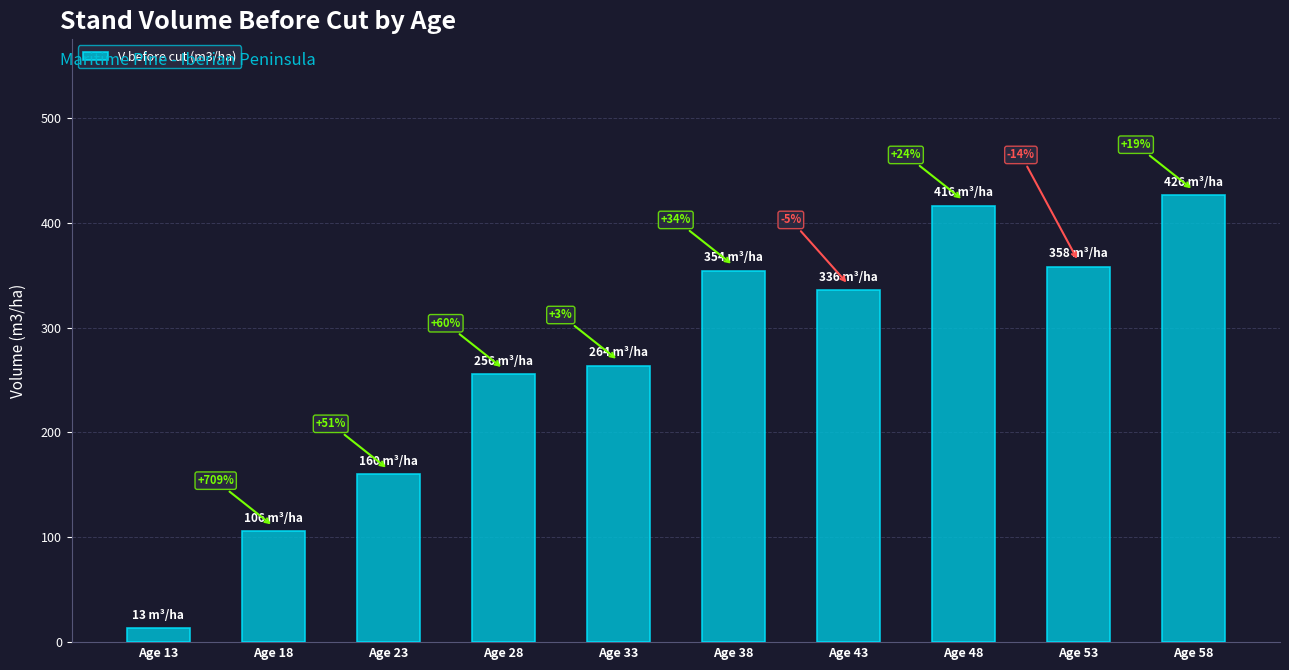

What is the value of the 8th bar from the left?

416.4